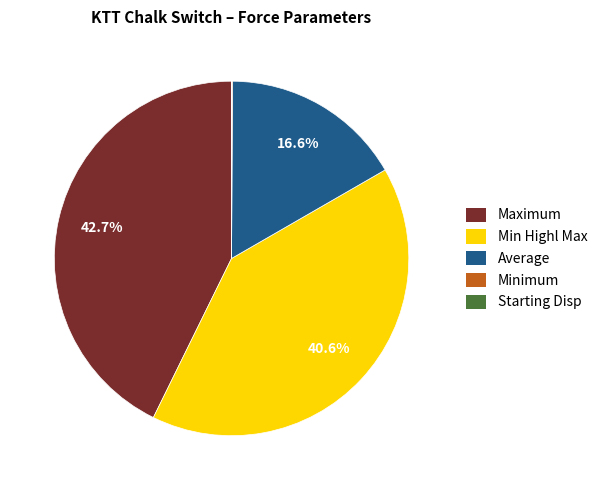

Is Average the majority of the pie?

No